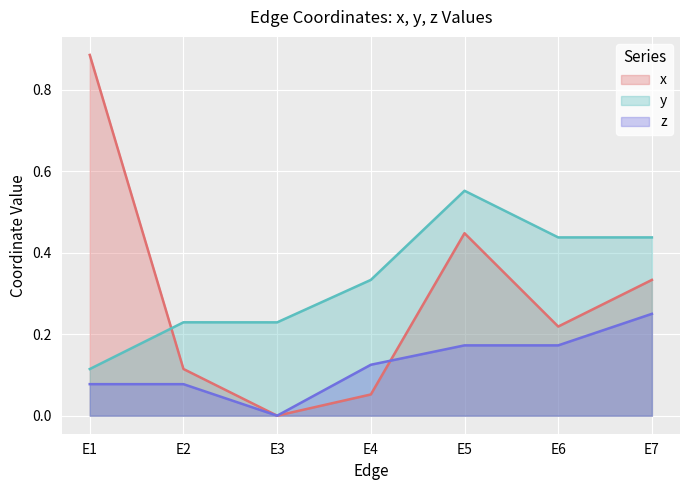

What are all the series names shown in the legend?

x, y, z